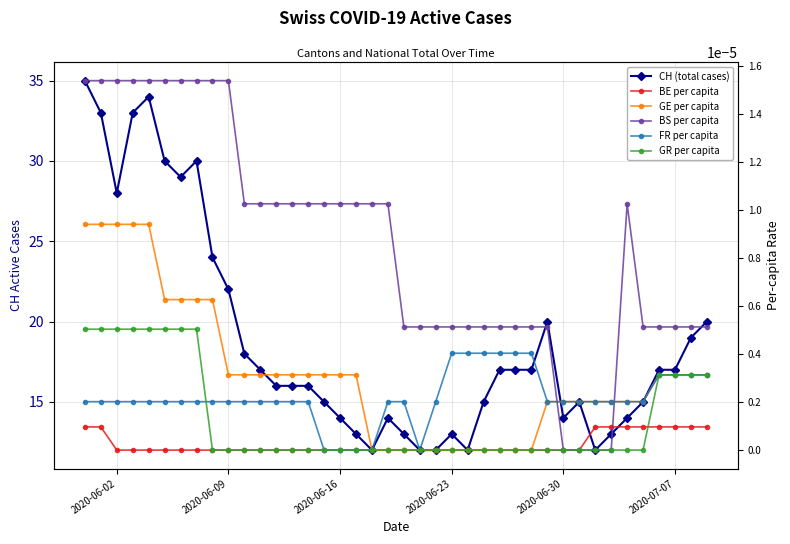

True or false: BS per capita has a value of 0.0 at 2020-06-30.

False